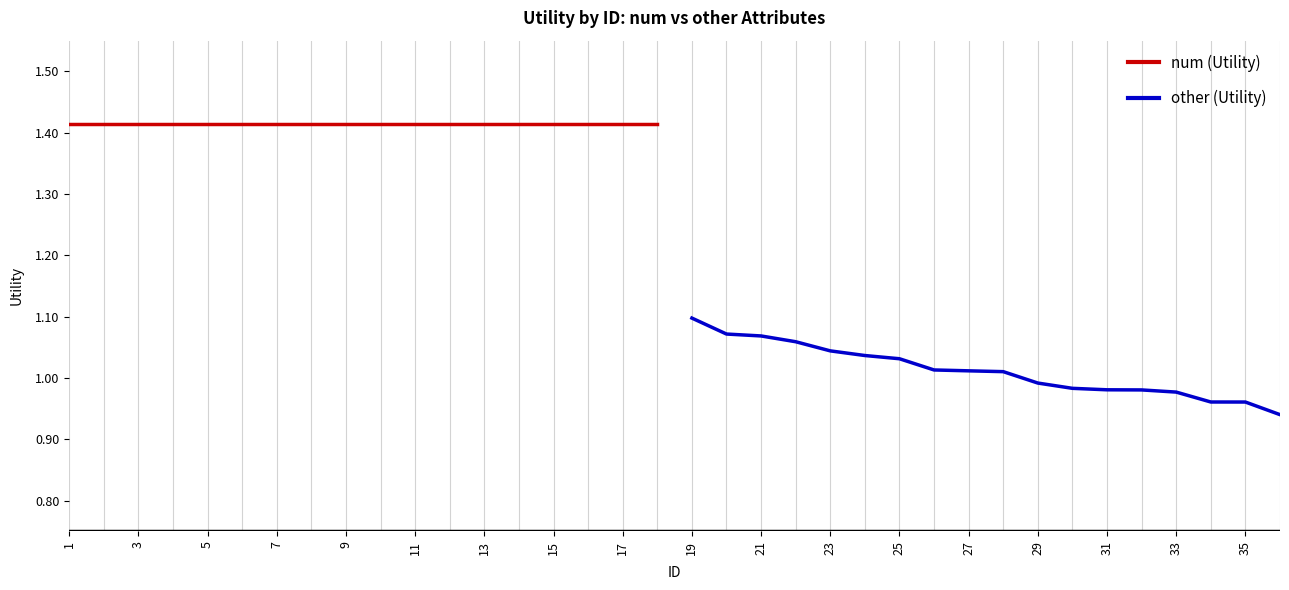

Which series has the widest spread of values?

other (Utility)